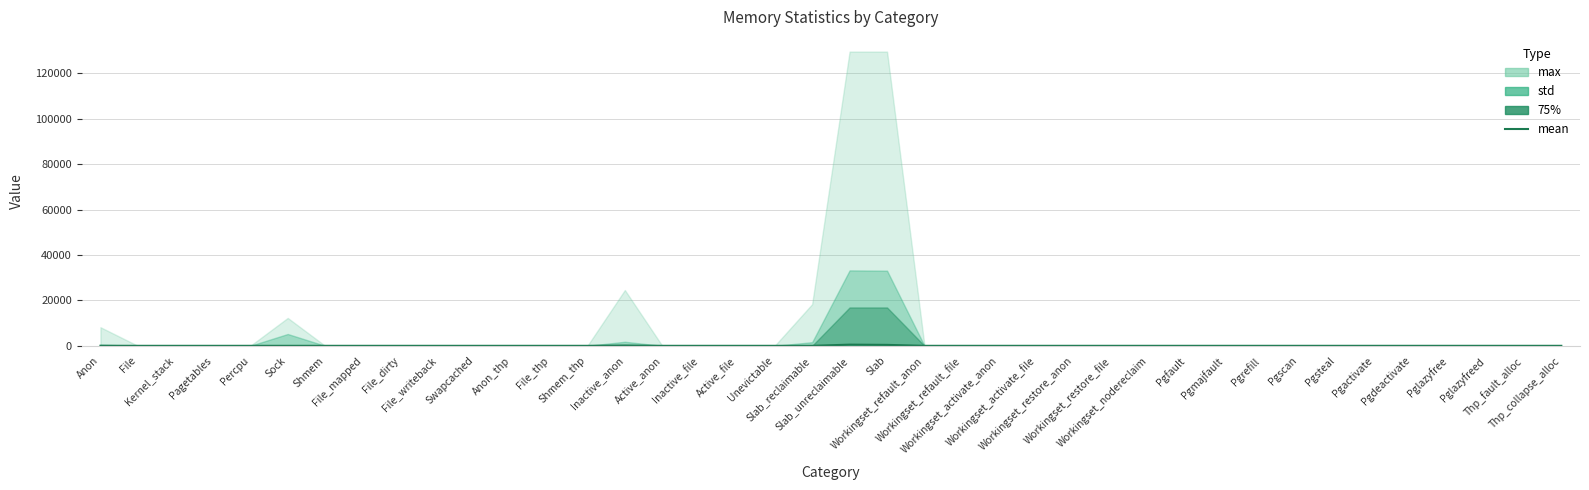

Read the value at Inactive_anon.

133.5